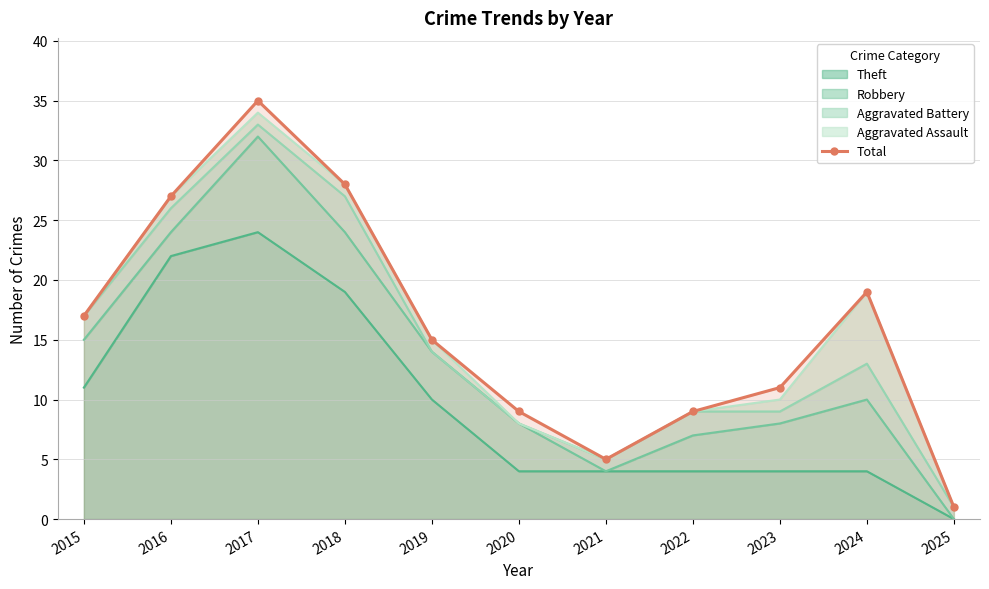

Is it true that the value at 2024 is 19?

True